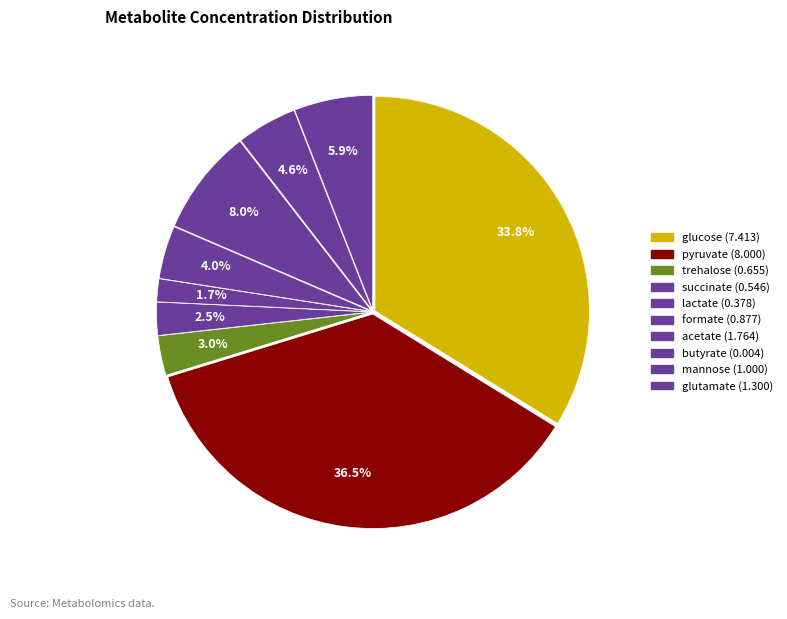

Which has a higher value, butyrate or pyruvate?

pyruvate